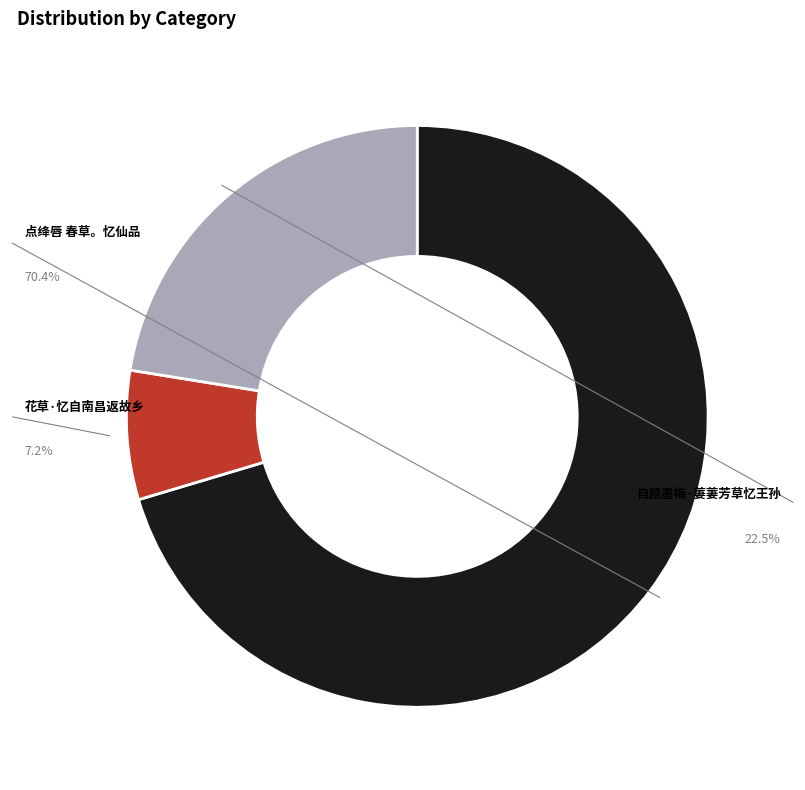

How many slices are in this pie chart?

3